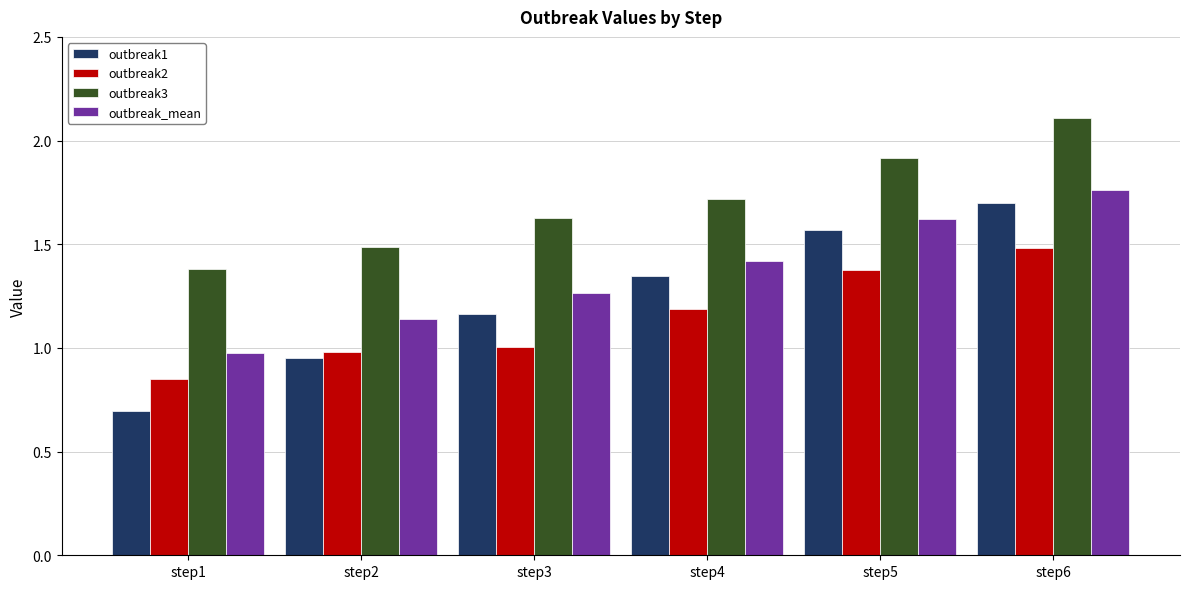

Rank the series by their maximum value, from highest to lowest.

outbreak3, outbreak_mean, outbreak1, outbreak2